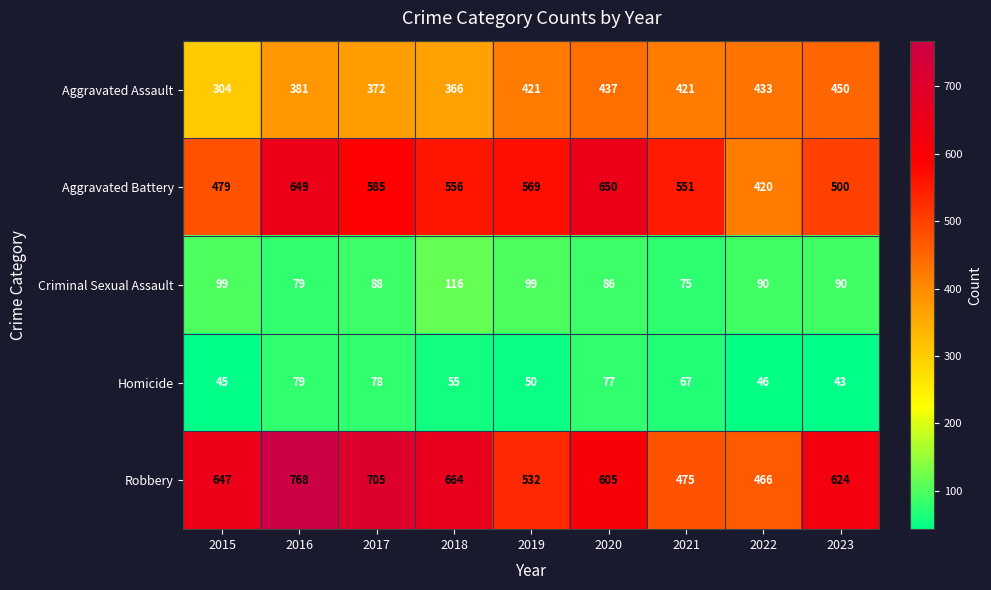

What is the difference between the highest and lowest values at 2018?

609